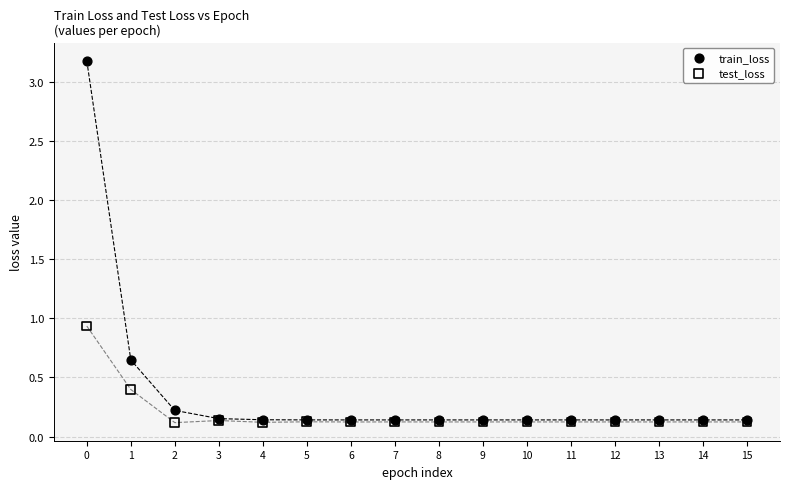

What are all the series names shown in the legend?

train_loss, test_loss